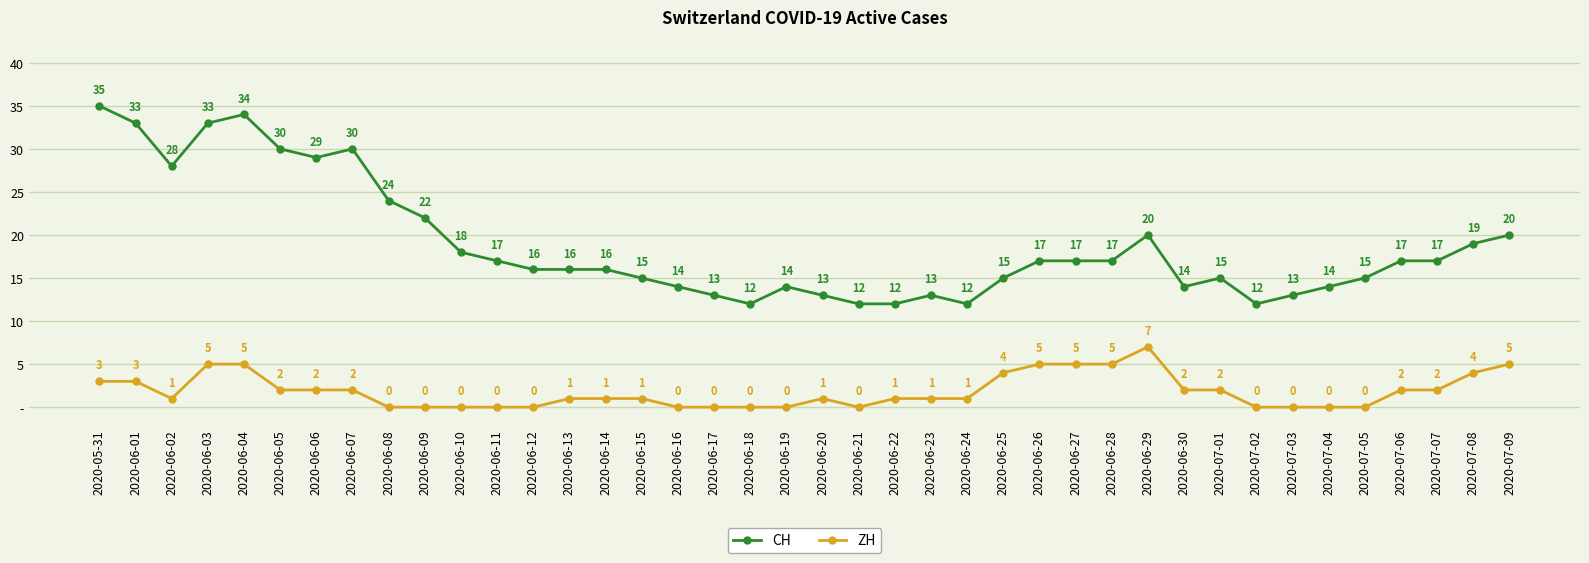

True or false: ZH and CH cross at least once.

False